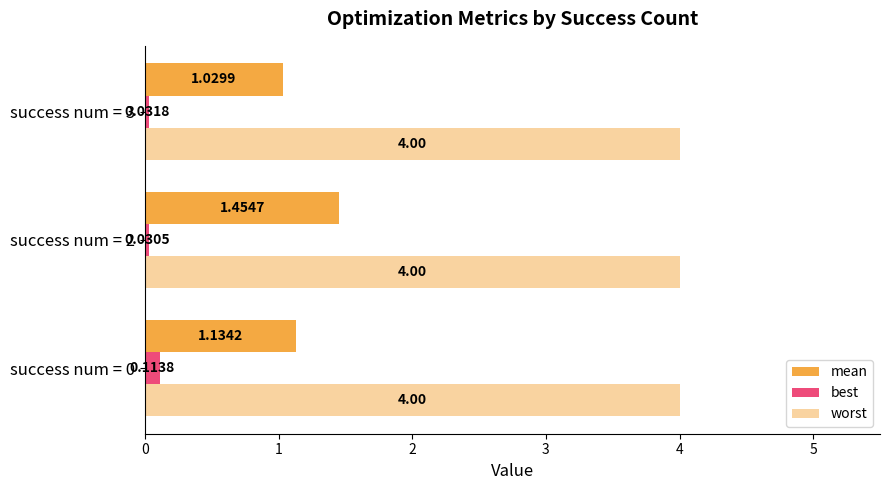

Count the number of data series in this chart.

3